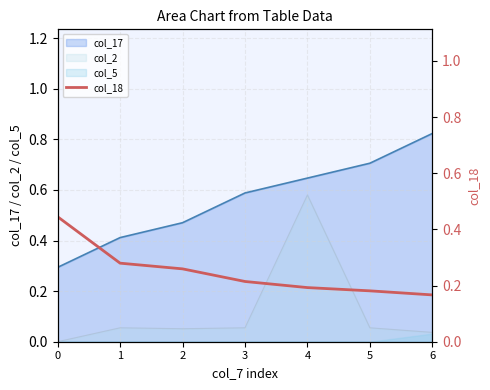

True or false: the data shows 0.3 at 1.

True